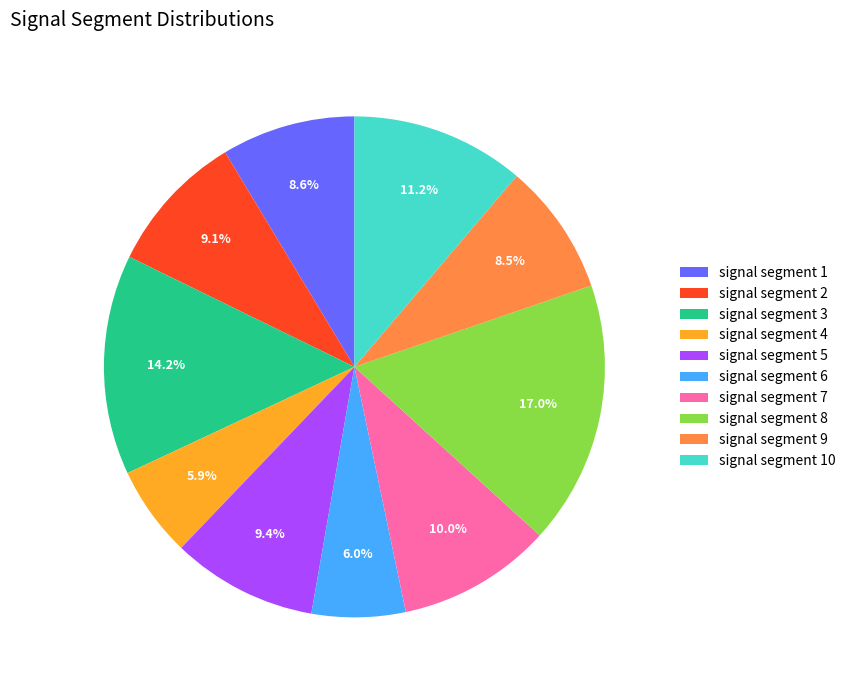

Is signal segment 6 the majority of the pie?

No